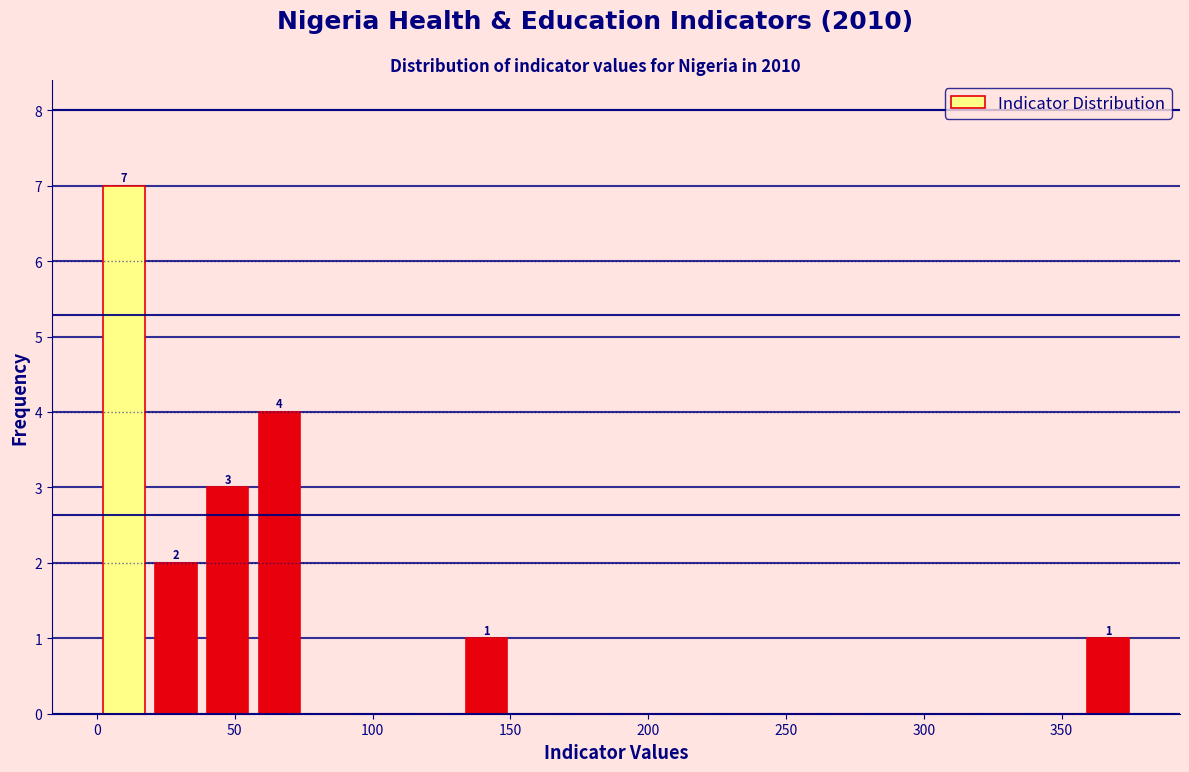

Read against the x-axis, roughly where is the centre of the tallest bar?

10